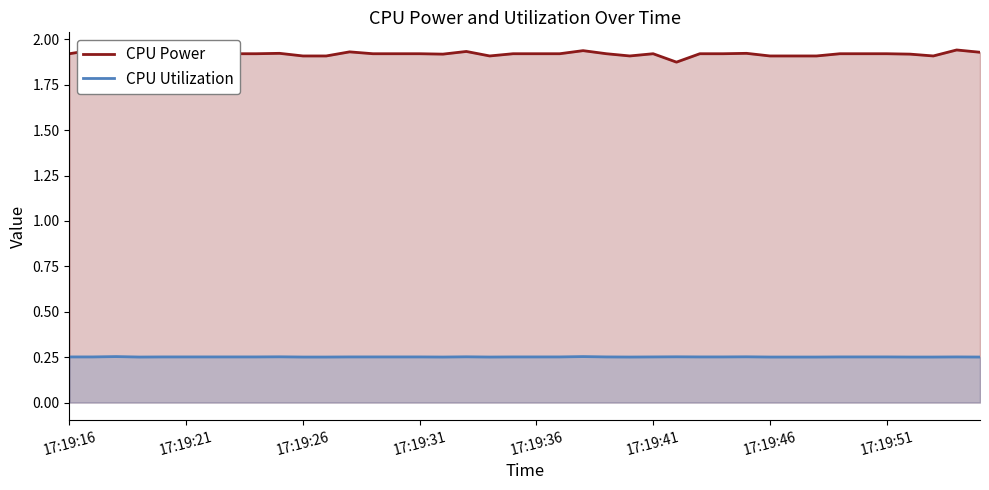

What value does the CPU Utilization series have at 17:19:46?

0.3